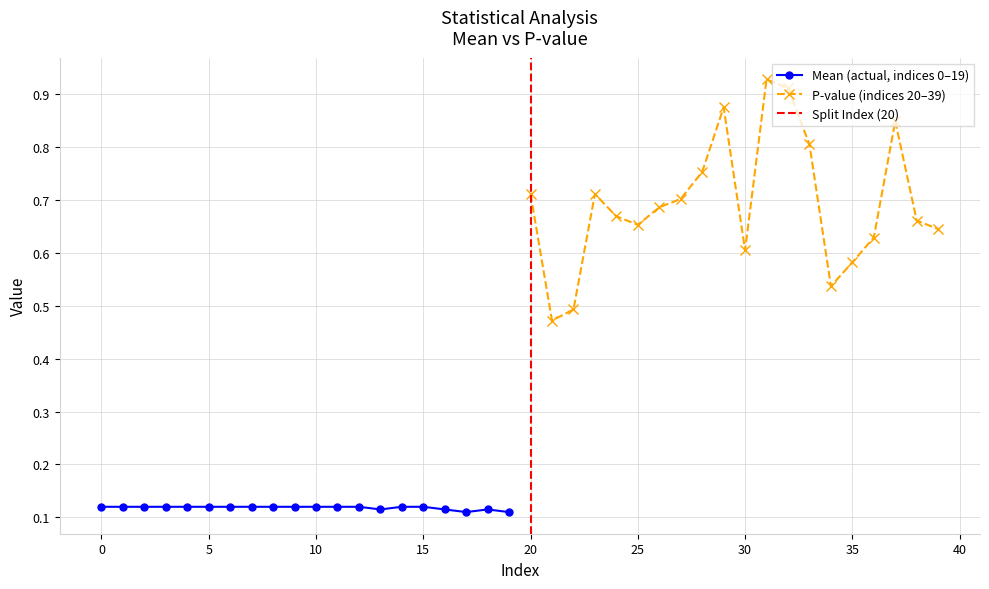

Which series has the largest total across all categories?

pvalue